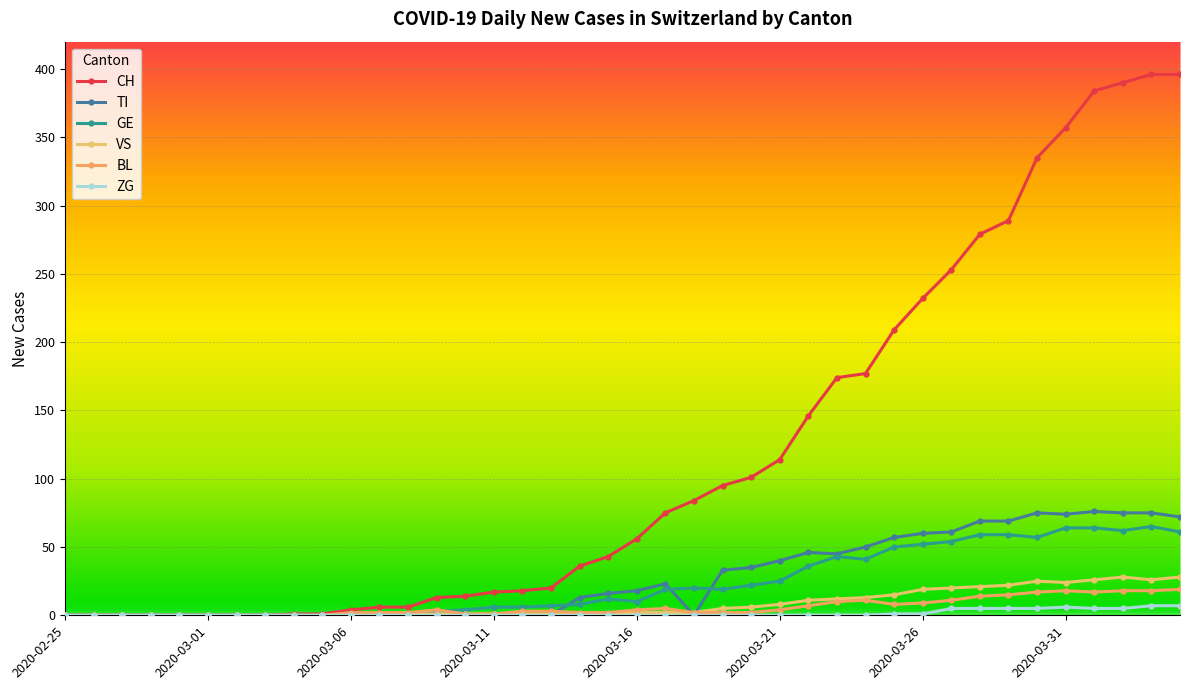

What are all the series names shown in the legend?

CH, TI, GE, VS, BL, ZG